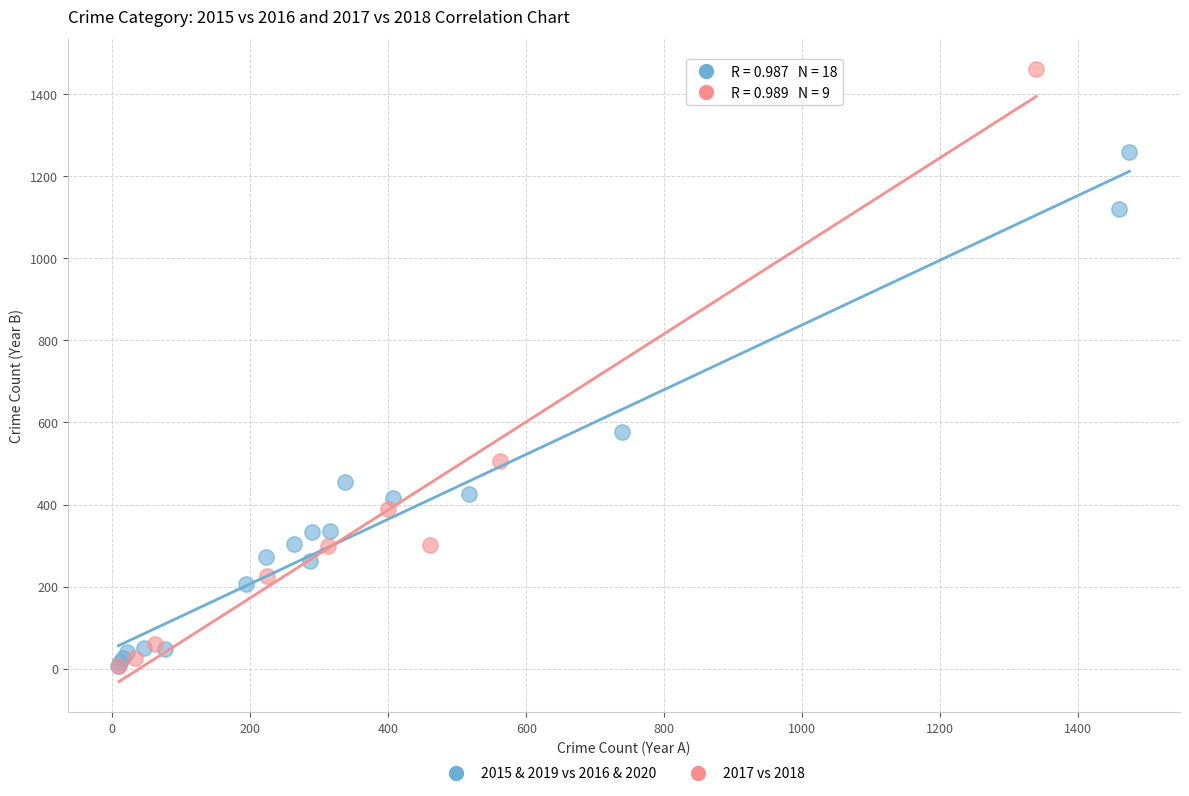

Which series reaches the maximum Y coordinate?

2017 vs 2018